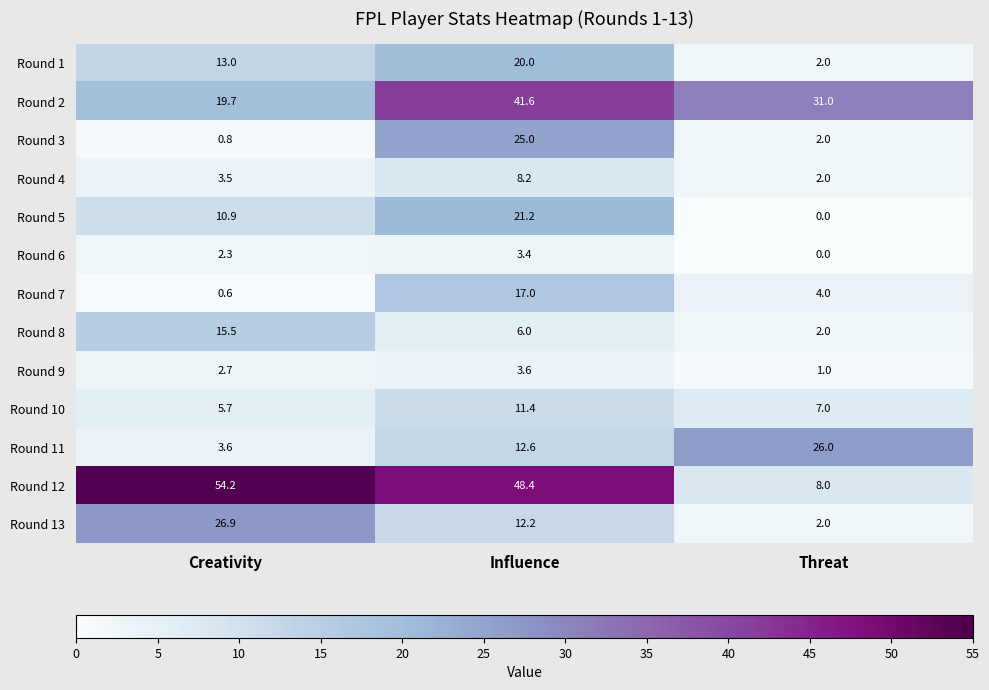

Which series has the largest total across all categories?

Round 12